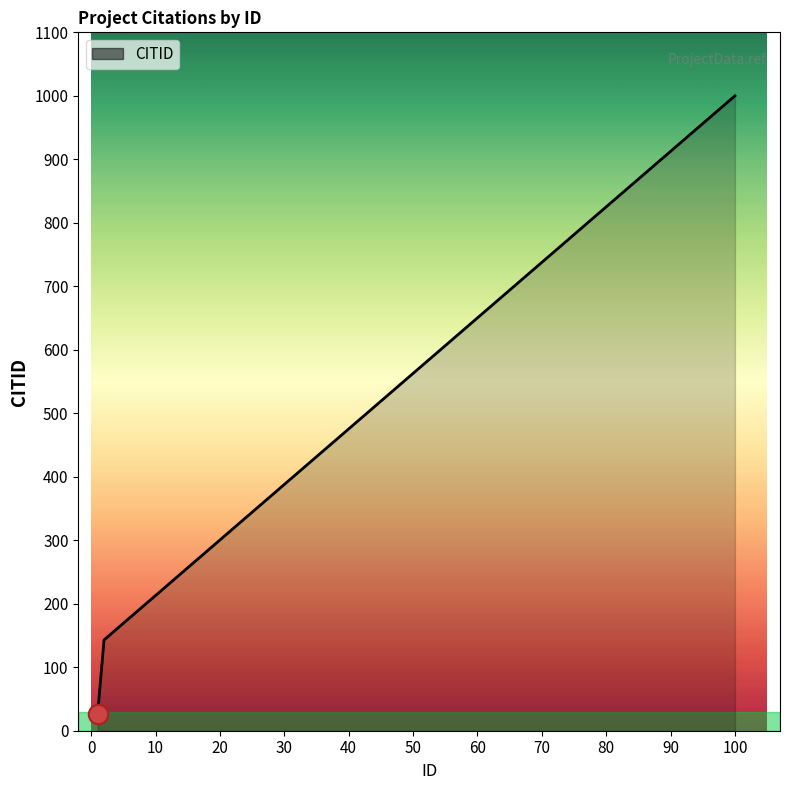

What is the greatest value displayed?

1000